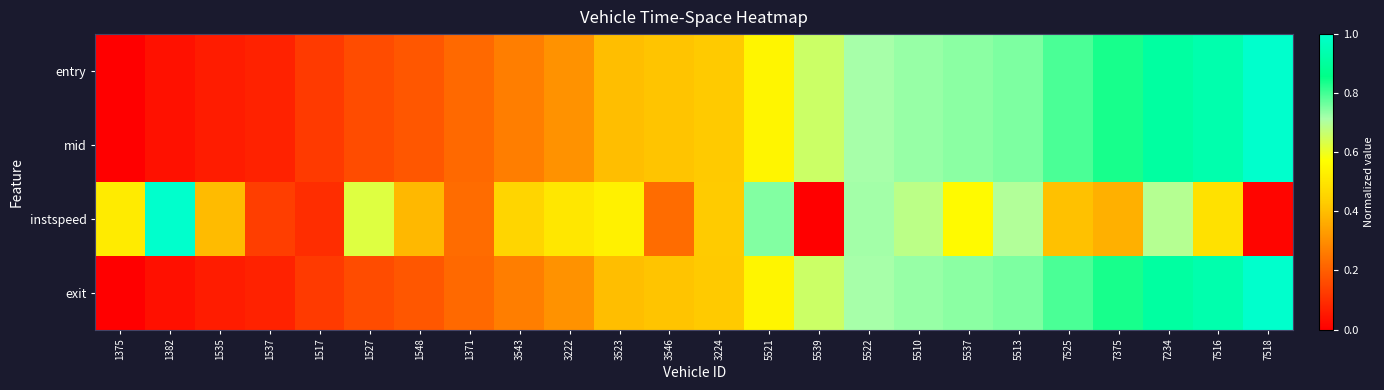

Between 5510 and 5537, which is larger?

5537